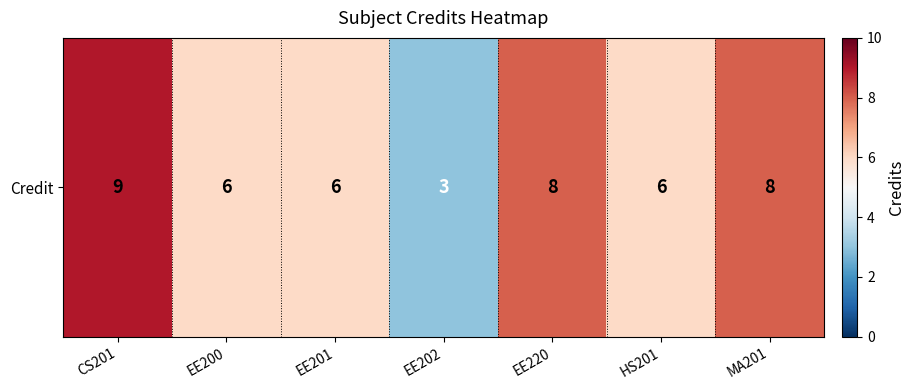

List the labels in order of value, largest first.

CS201, EE220, MA201, EE200, EE201, HS201, EE202